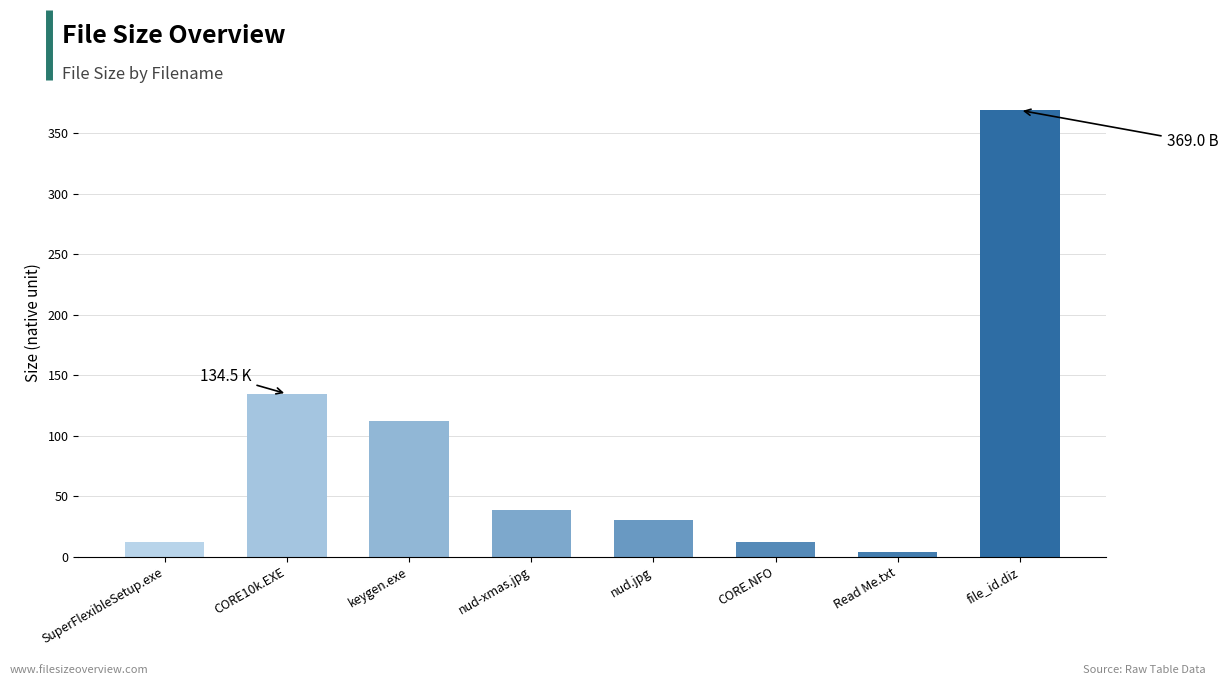

Are the bars horizontal?

No